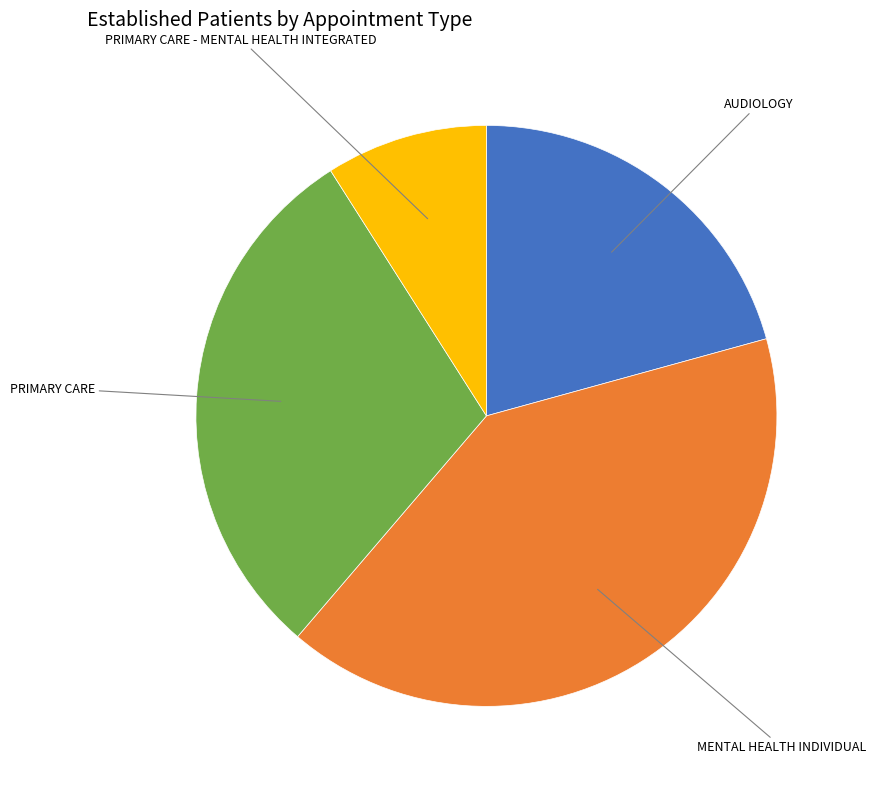

Is there a majority slice in this chart?

No